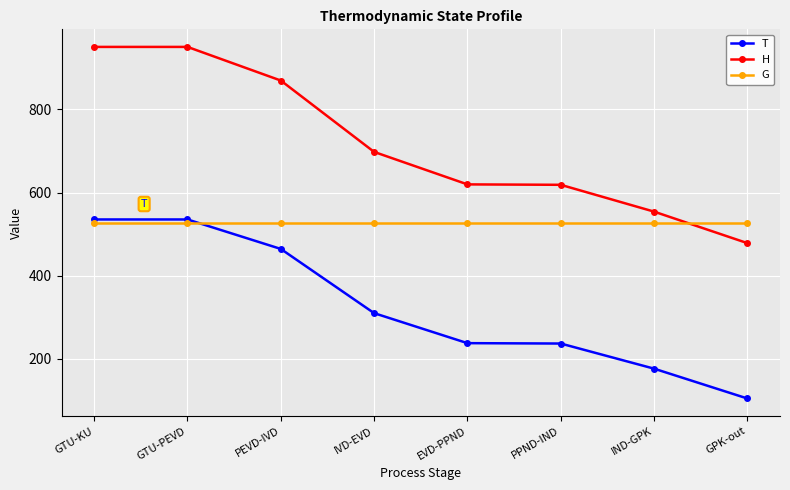

Count the number of data series in this chart.

3